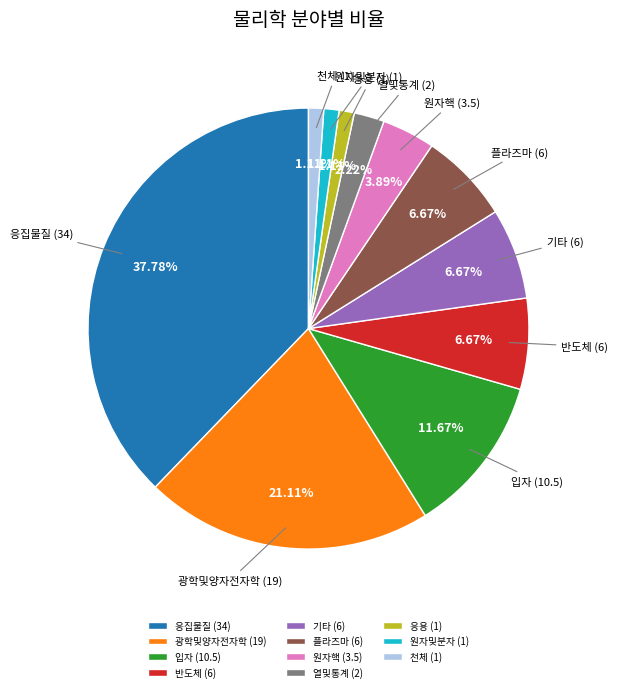

Is there any slice that represents more than half of the pie?

No